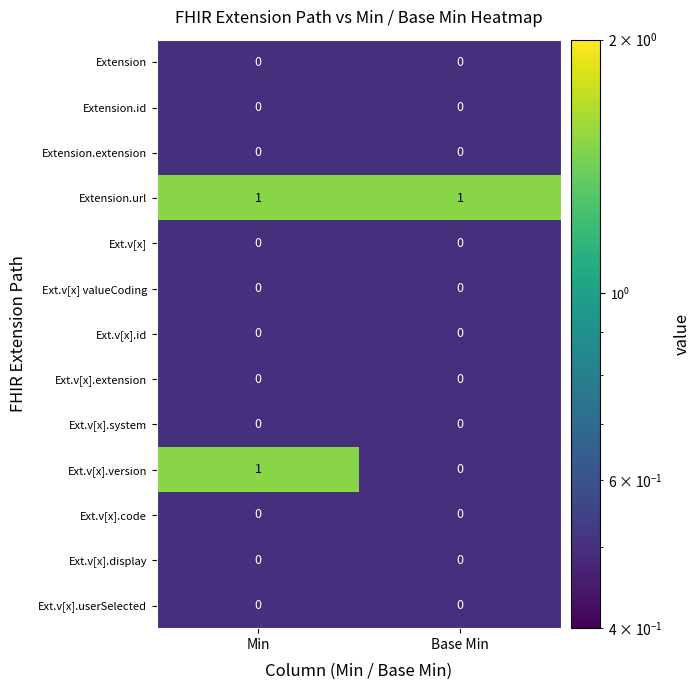

Which series has the largest range (max minus min)?

Ext.v[x].version